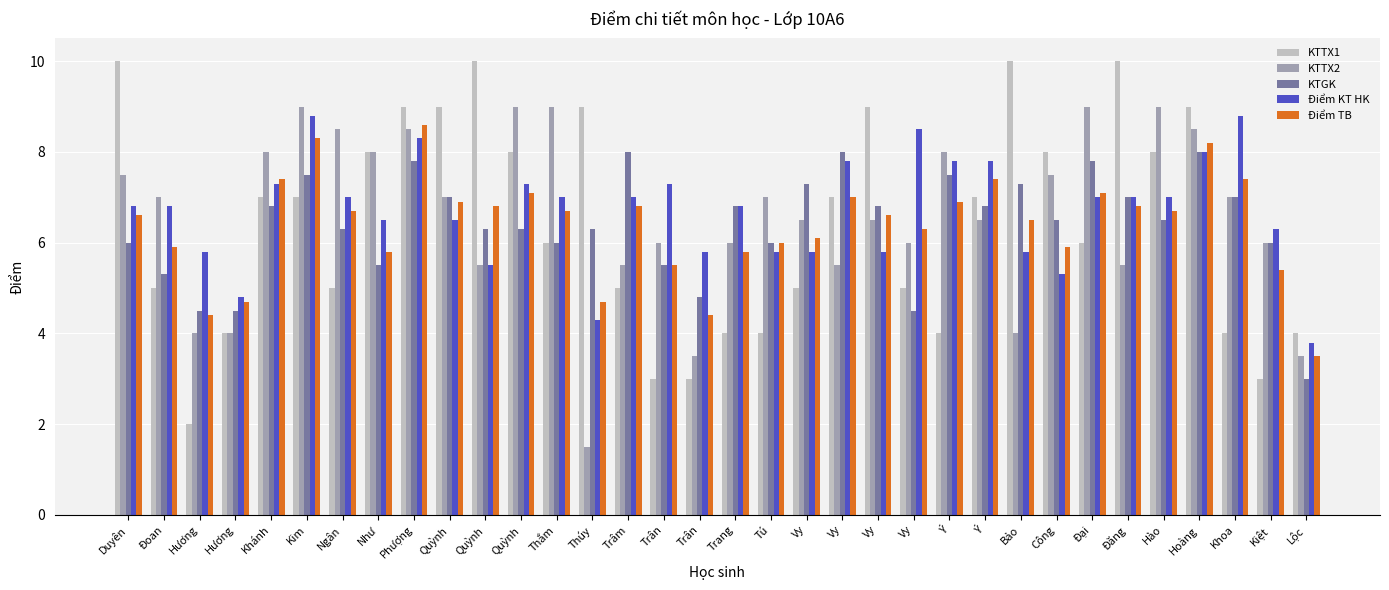

List the labels in order of Điểm TB value, largest first.

Phượng, Kim, Hoàng, Khánh, Ý, Khoa, Quỳnh, Đại, Vy, Quỳnh, Ý, Quỳnh, Trâm, Đăng, Ngân, Thắm, Hào, Duyên, Vy, Bảo, Vy, Vy, Tú, Đoan, Công, Như, Trang, Trân, Kiệt, Hương, Thúy, Hương, Trân, Lộc